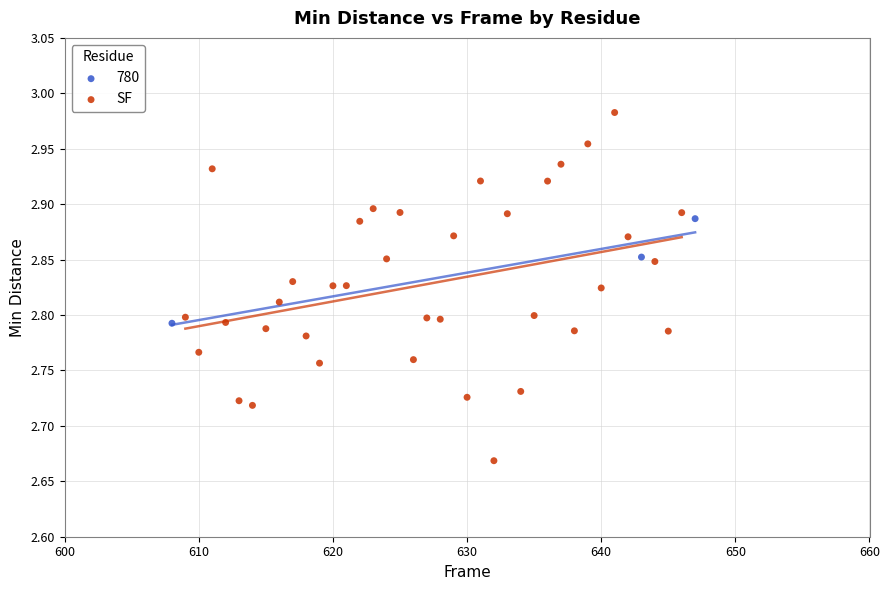

Which series has the largest Y range (max minus min)?

SF